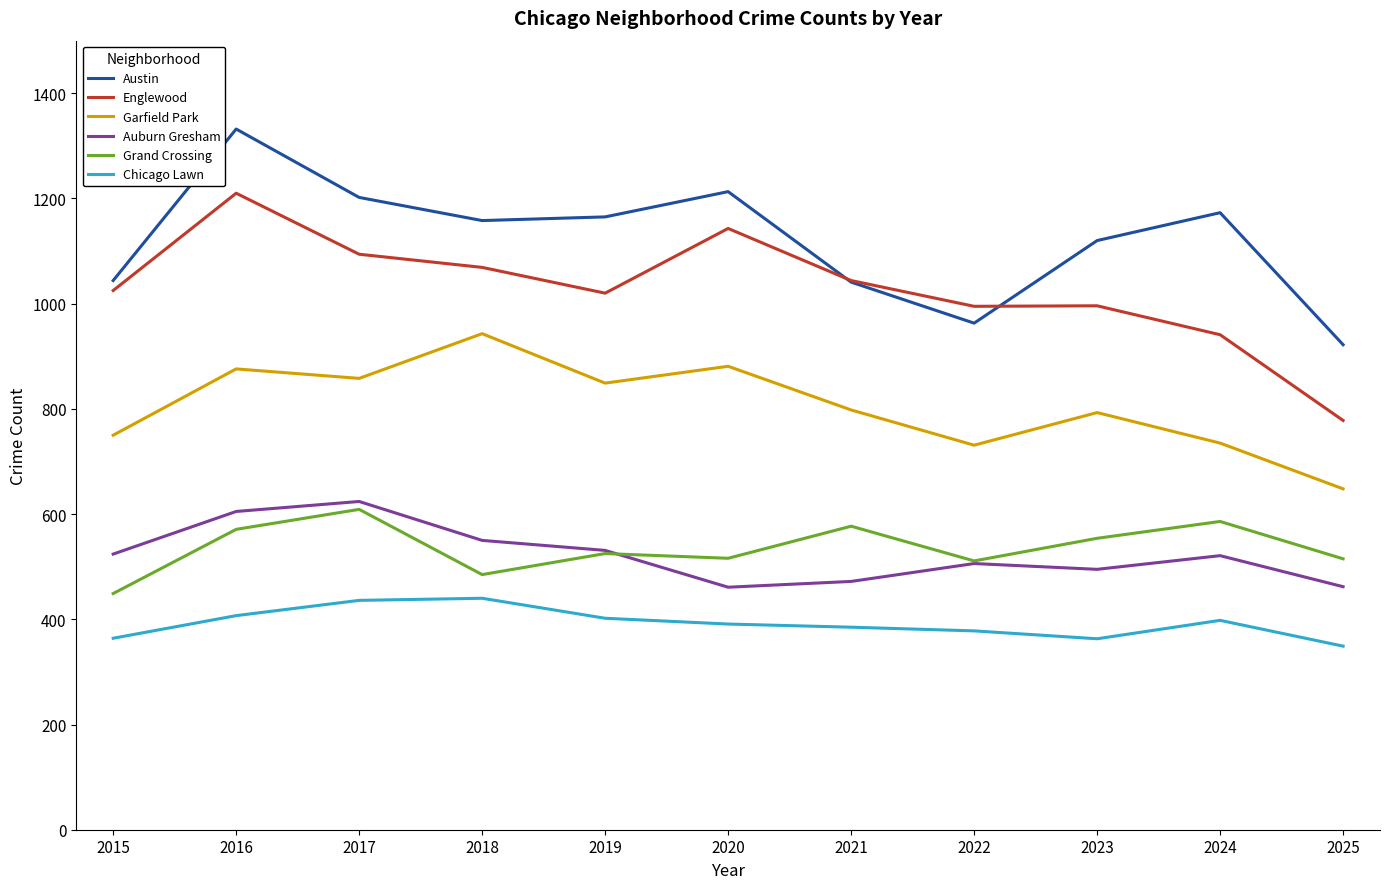

The value of Auburn Gresham at 2020 is 461. True or false?

True